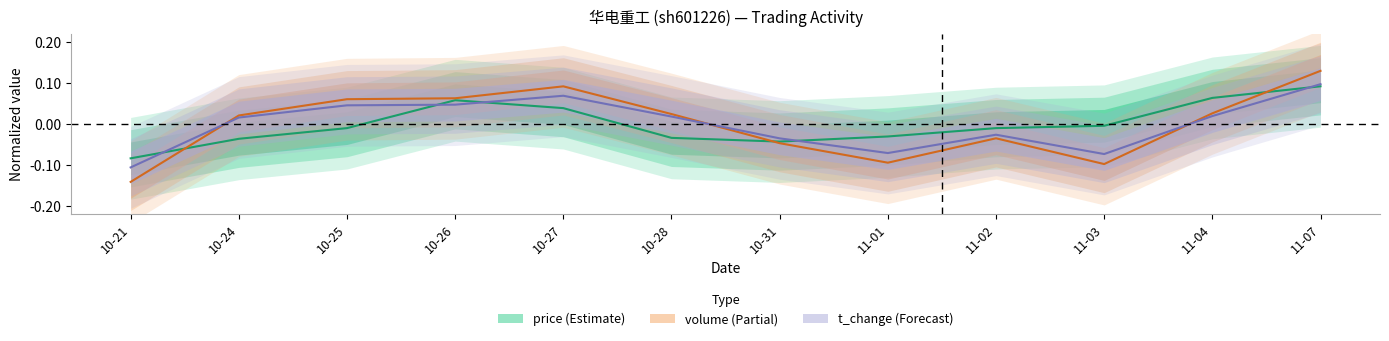

What is the greatest value displayed?

0.1